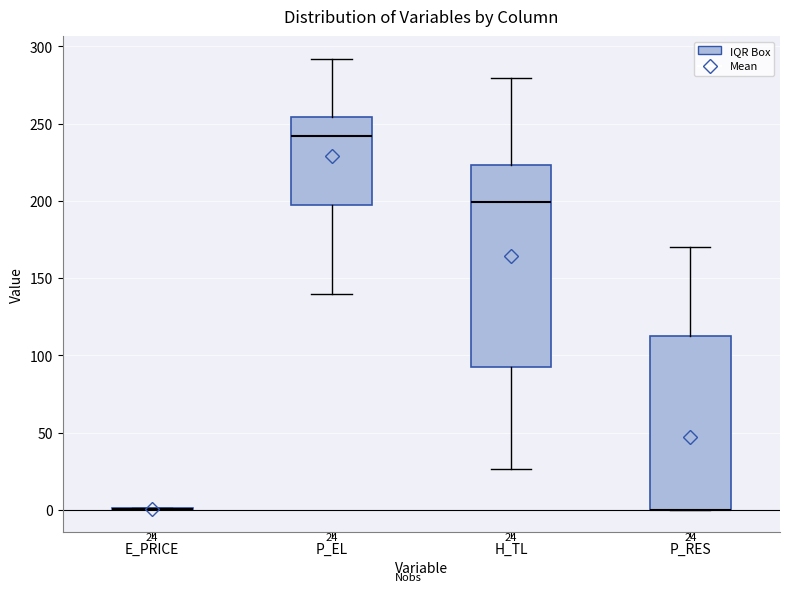

Which box is the tallest, from its lower edge to its upper edge?

H_TL